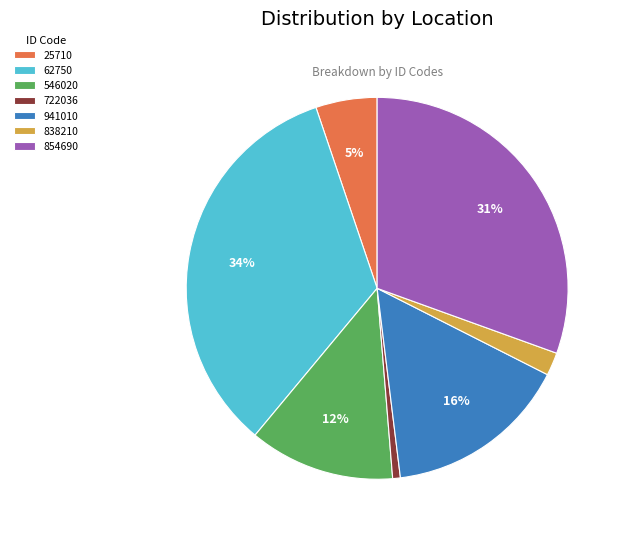

The 838210 slice represents 2% of the pie. True or false?

True